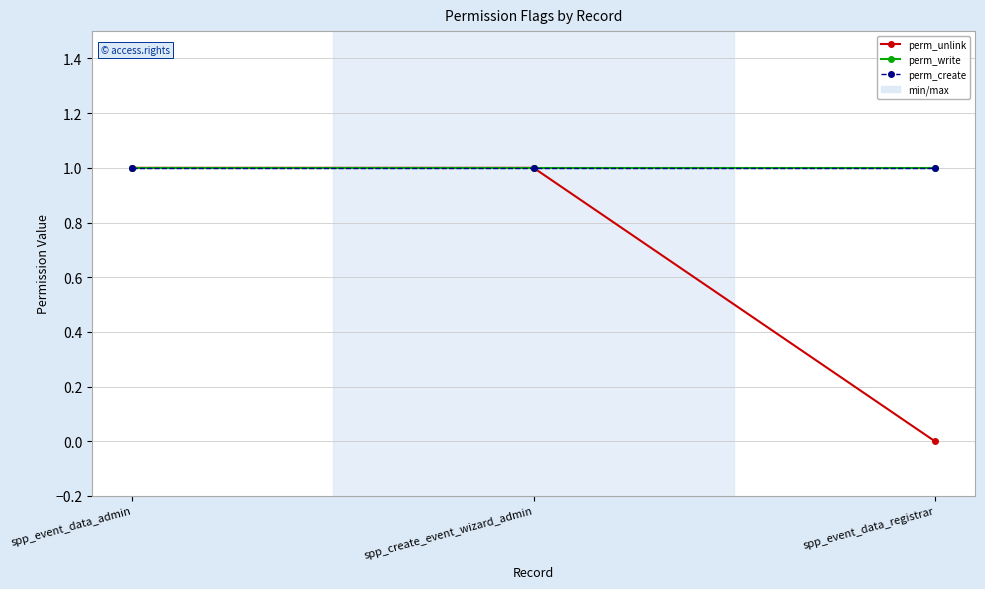

What are all the series names shown in the legend?

perm_unlink, perm_write, perm_create